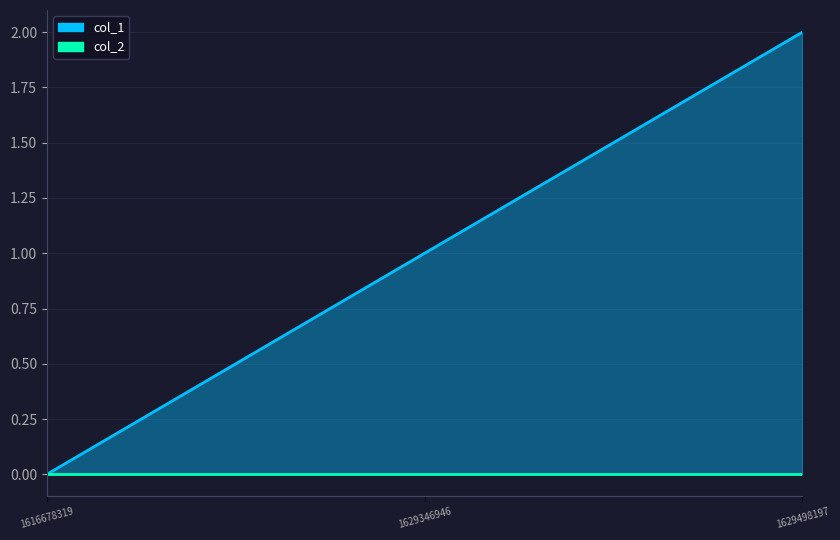

Reading left to right, list all the values displayed in this chart.

col_1_line: 0	1	2
col_2_line: 0	0	0